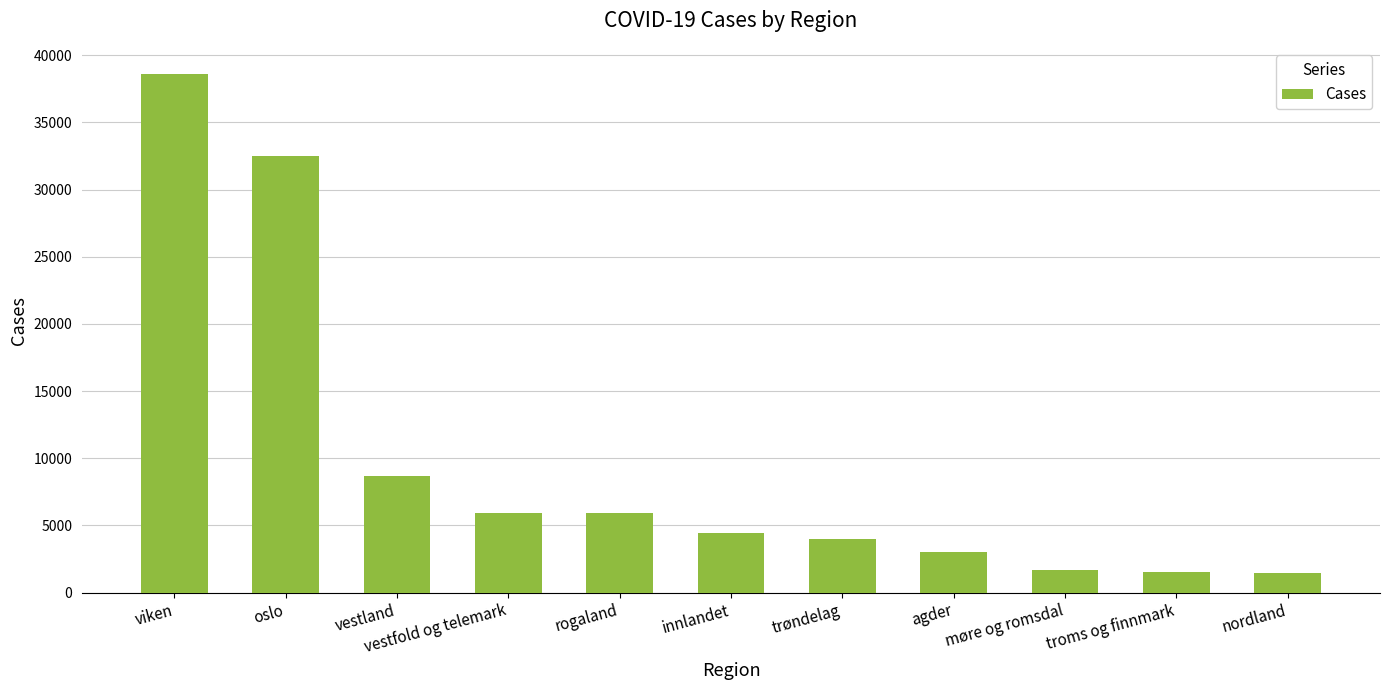

The value at vestfold og telemark is 5925. True or false?

True